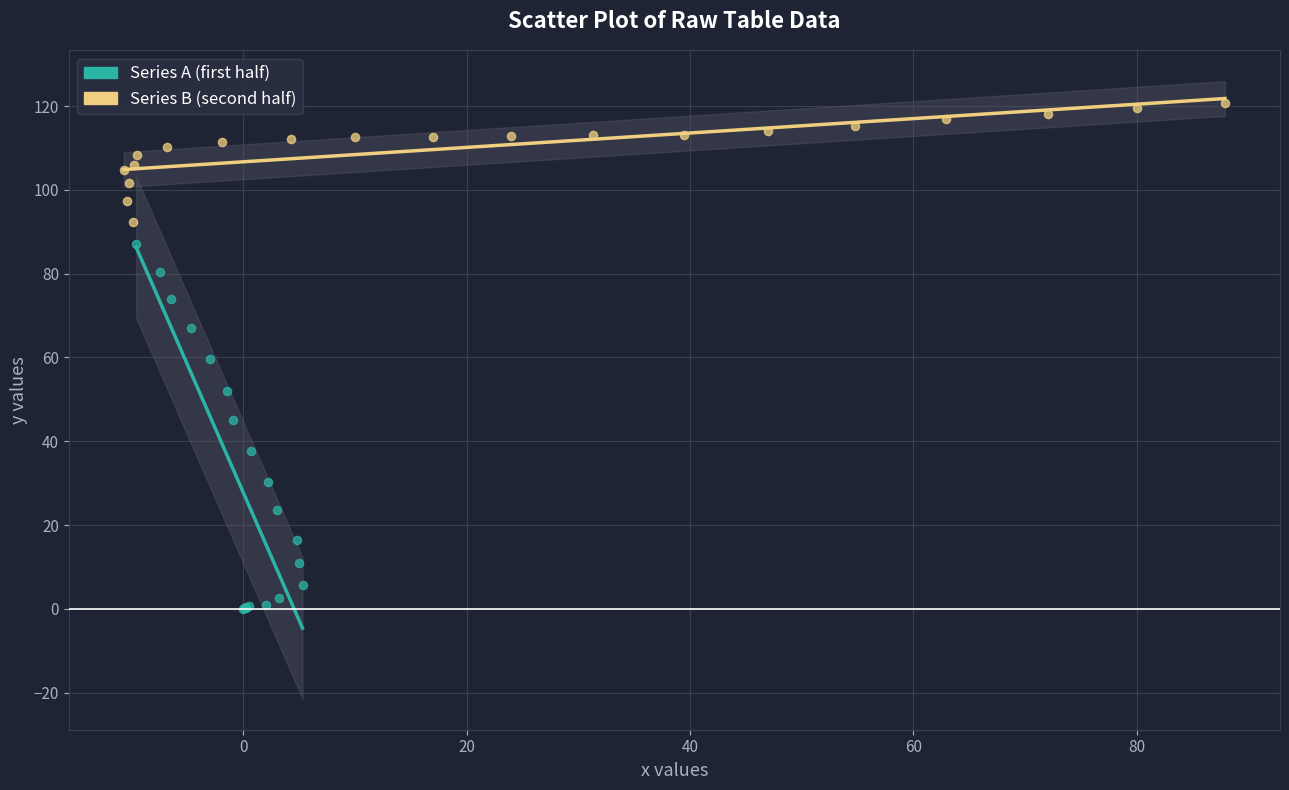

Which series has the largest Y range (max minus min)?

Series A (first half)